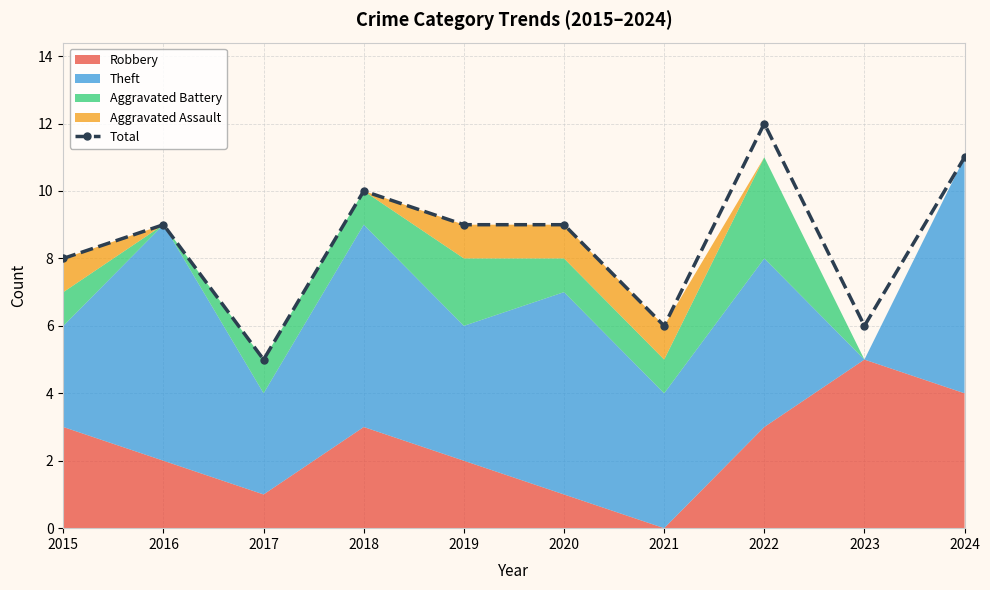

Reading right to left, what are all the values shown in this chart?

2024=11	2023=6	2022=12	2021=6	2020=9	2019=9	2018=10	2017=5	2016=9	2015=8